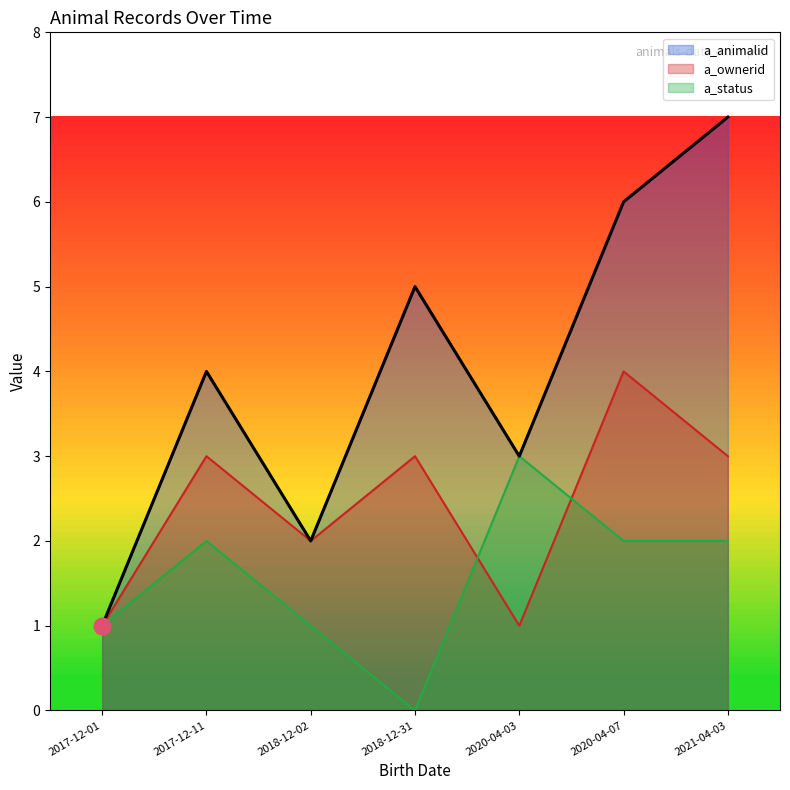

Which series has the widest spread of values?

a_animalid